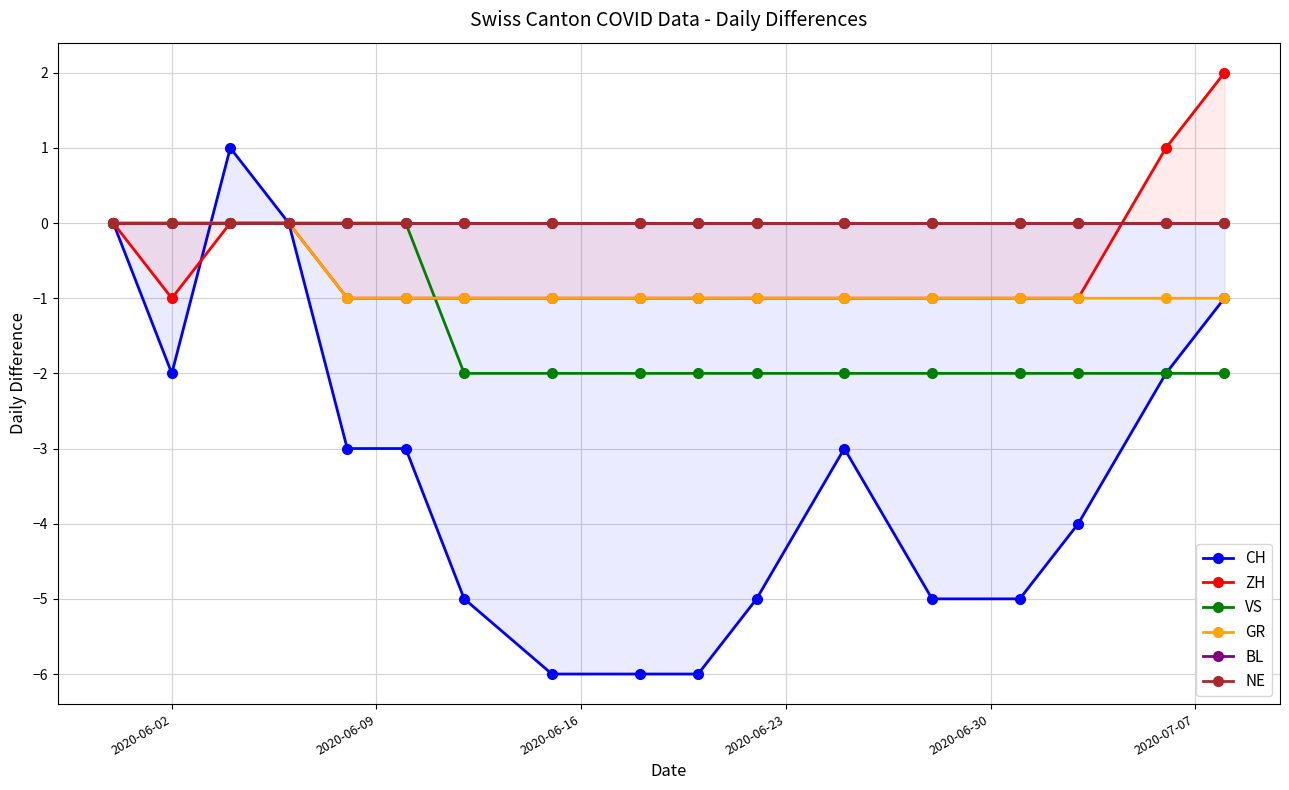

What is the value of the GR point at the 17th from the left?

-1